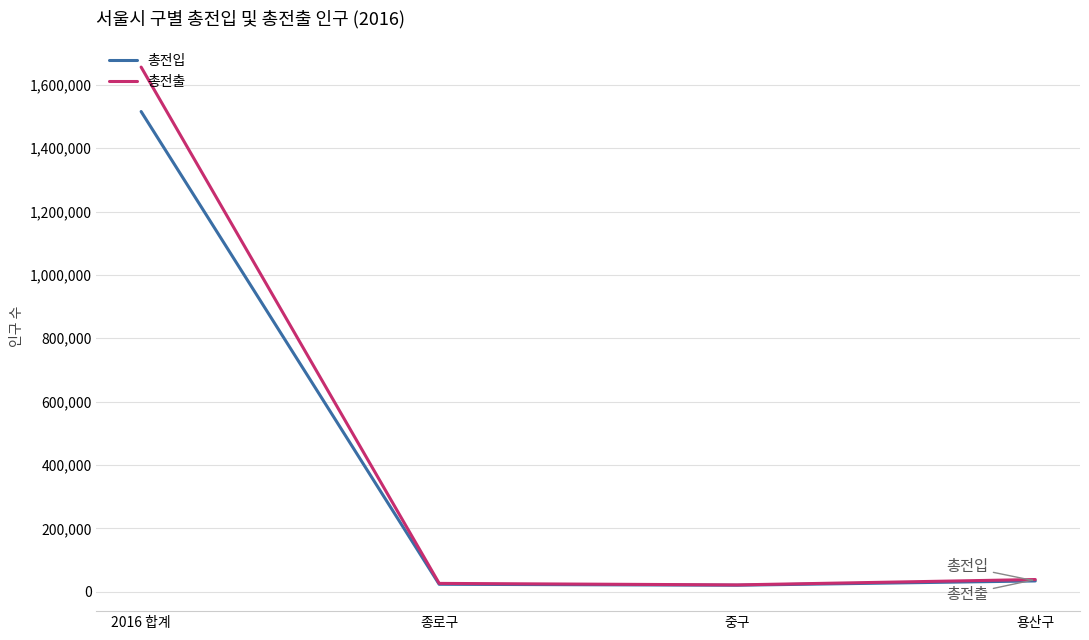

What is the difference between the maximum and minimum values in the 총전입 series?

1495007